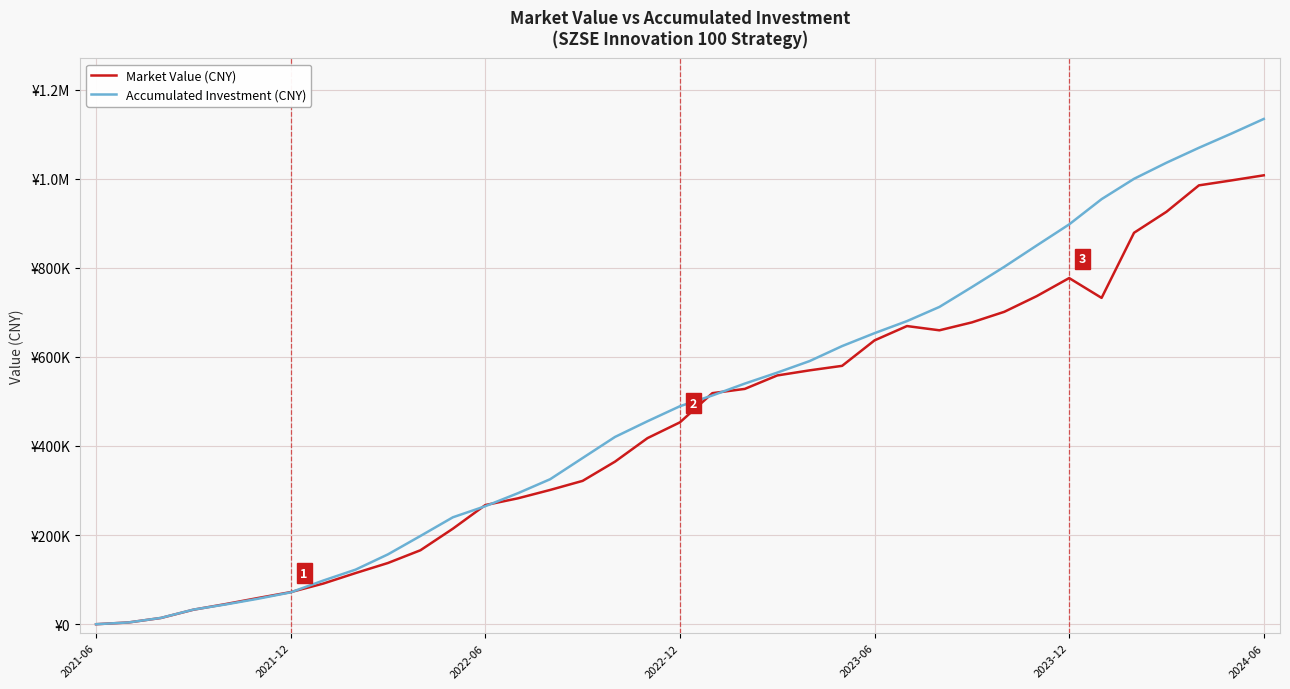

Does the chart have visible grid lines?

Yes